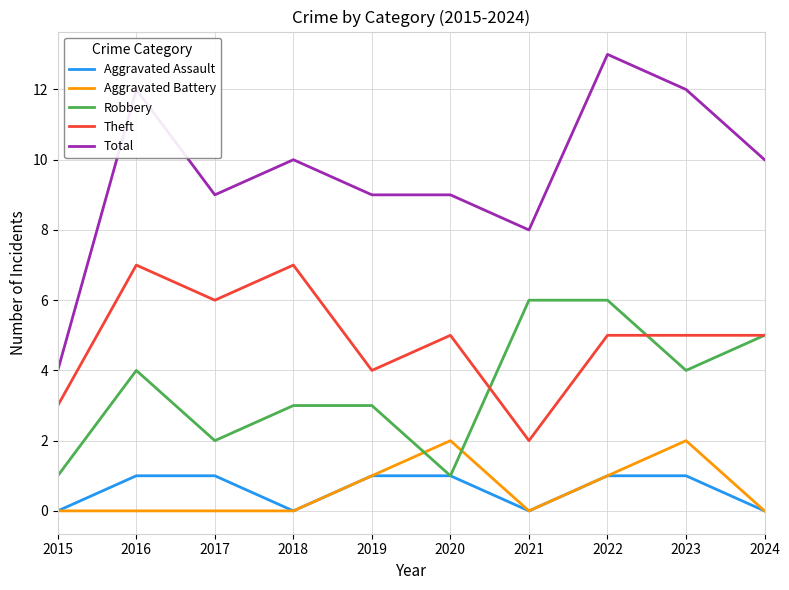

What is the maximum value for Total?

13